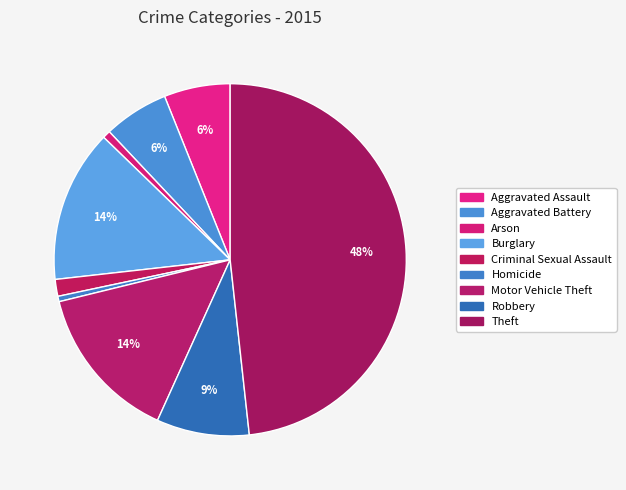

What is the change in value from Criminal Sexual Assault to Motor Vehicle Theft?

+233